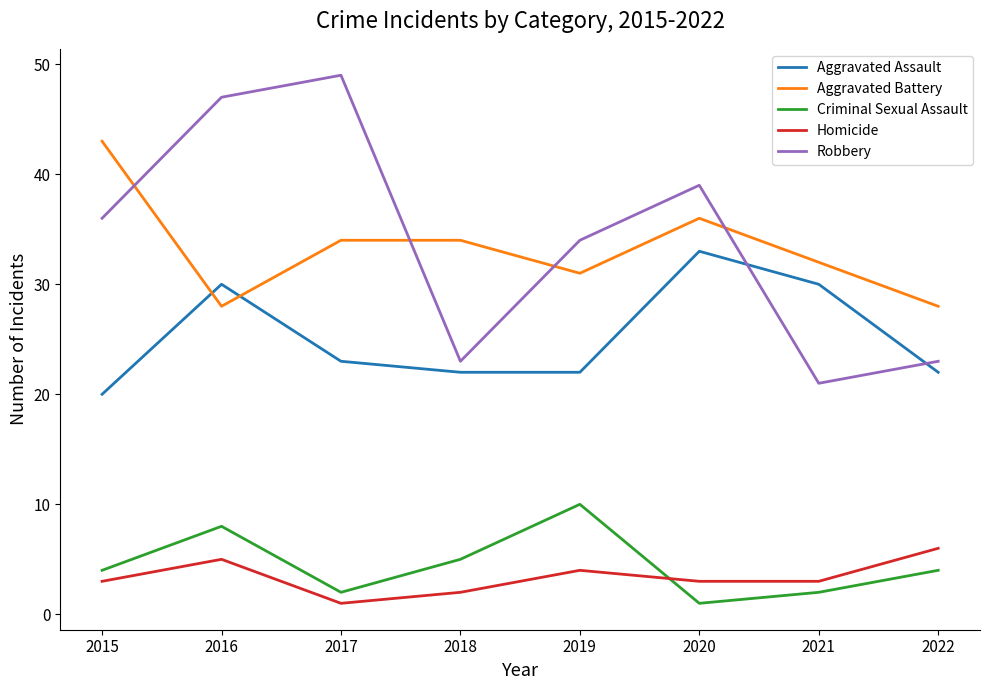

The value of Aggravated Battery at 2019 is 42. True or false?

False